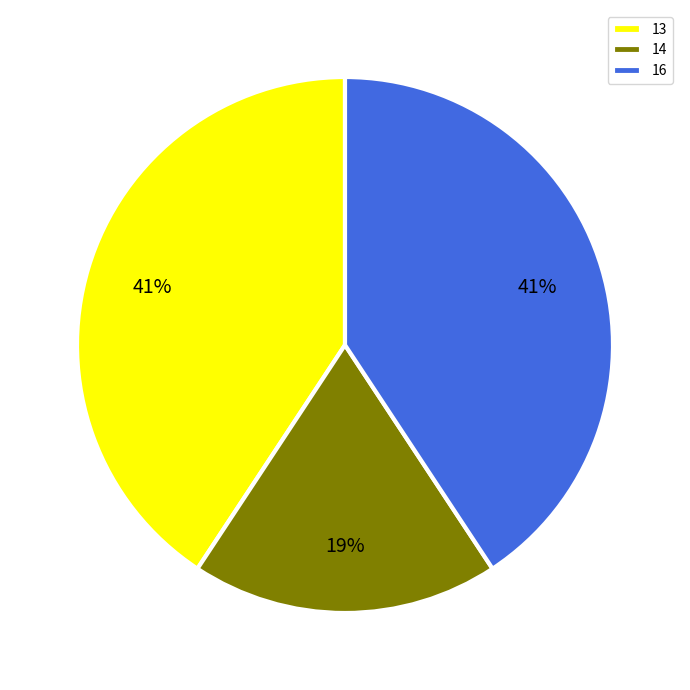

What is the smallest slice in the pie chart?

14